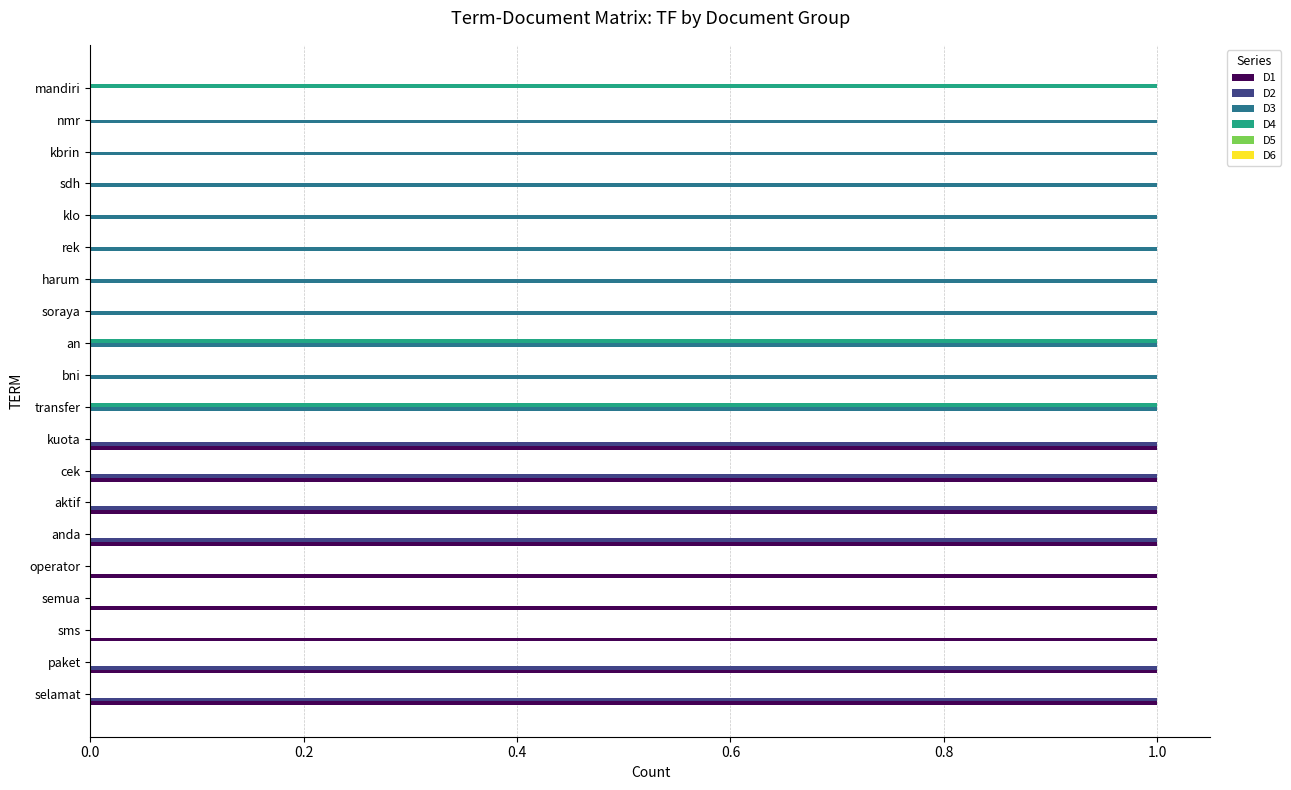

The D2 series shows 0 at aktif. True or false?

False